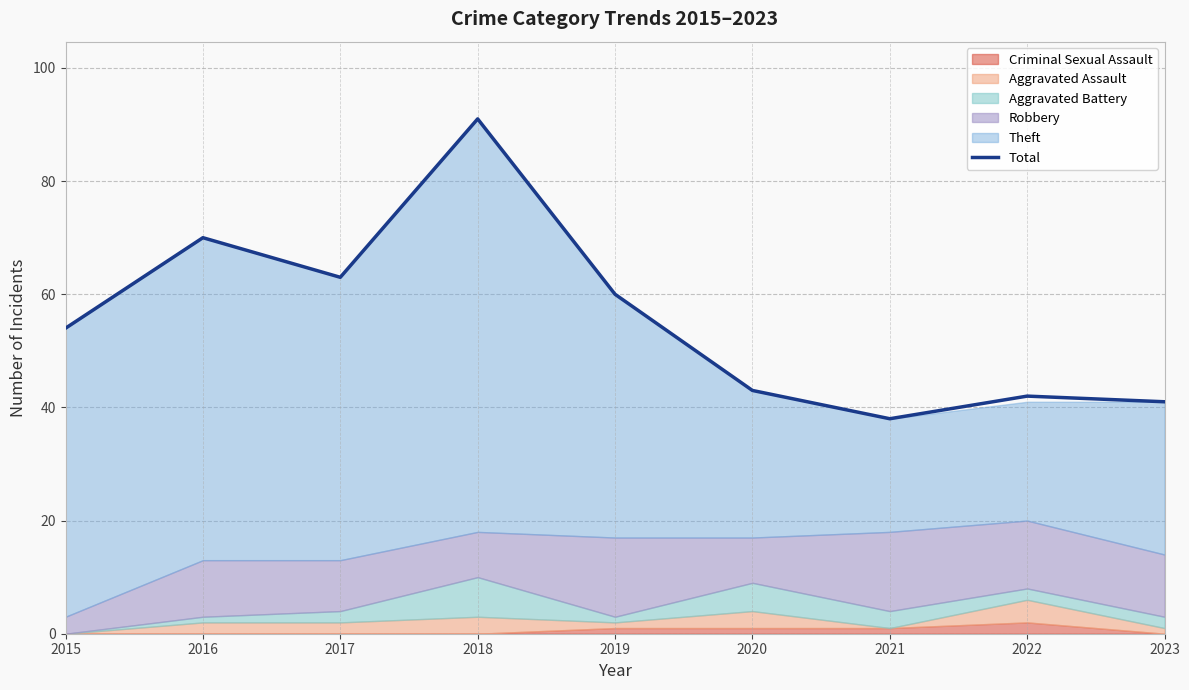

At which category does the chart reach its peak across all series?

2018